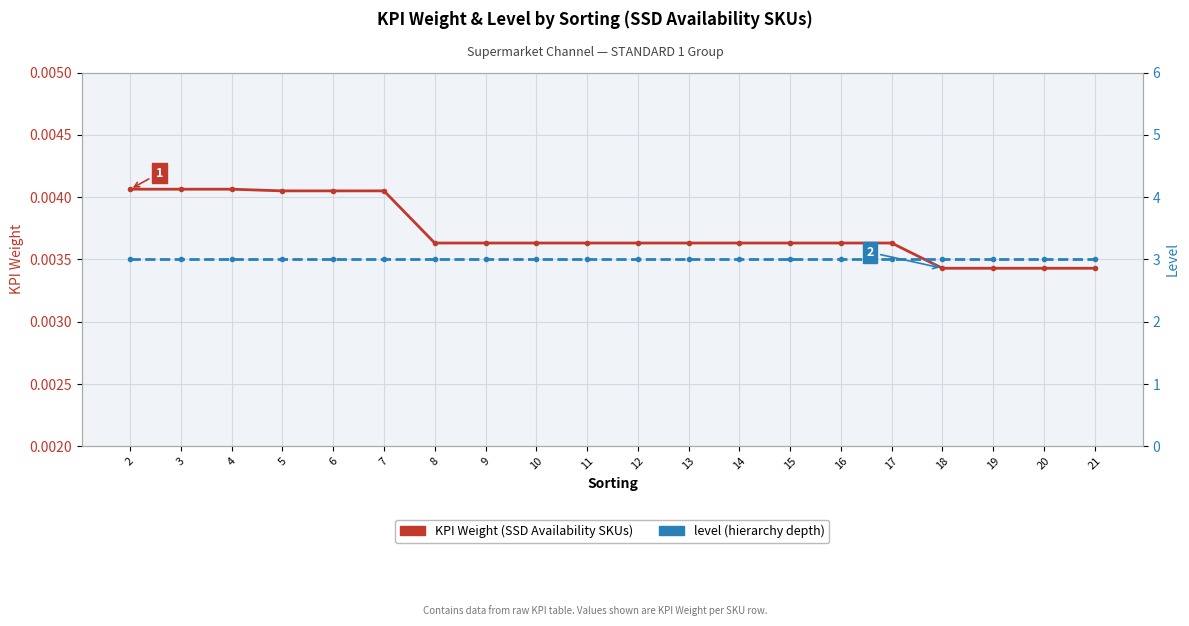

At how many categories does at least one series exceed 0?

20